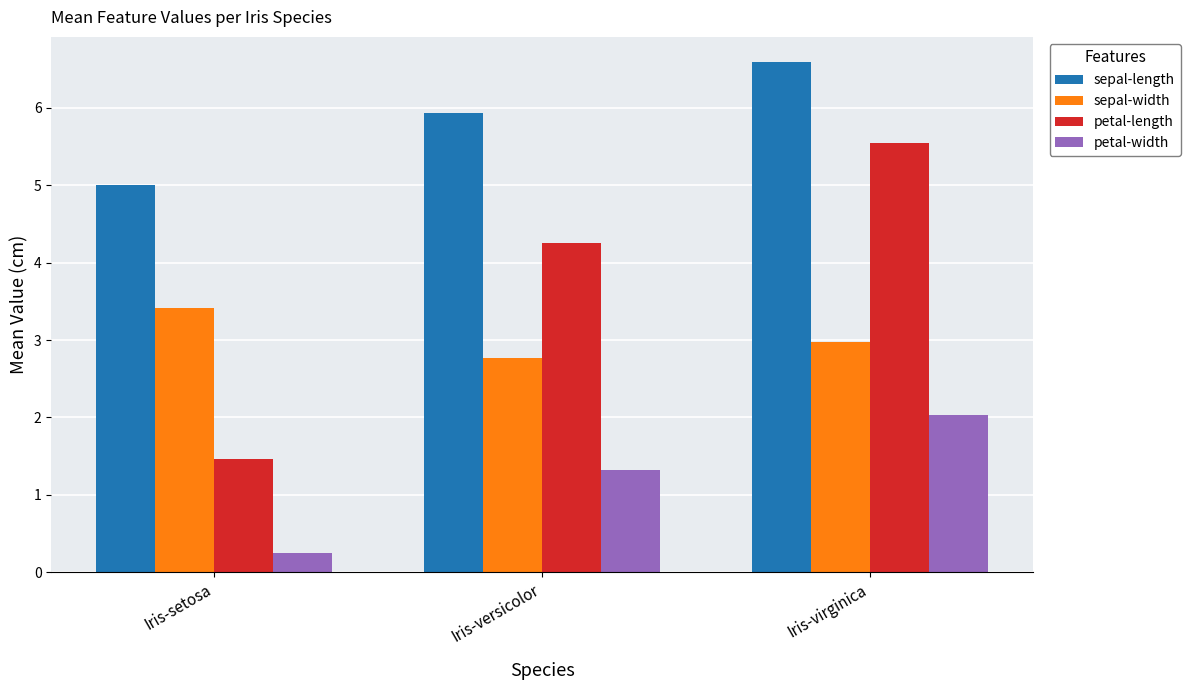

The petal-width series shows 2.0 at Iris-virginica. True or false?

True